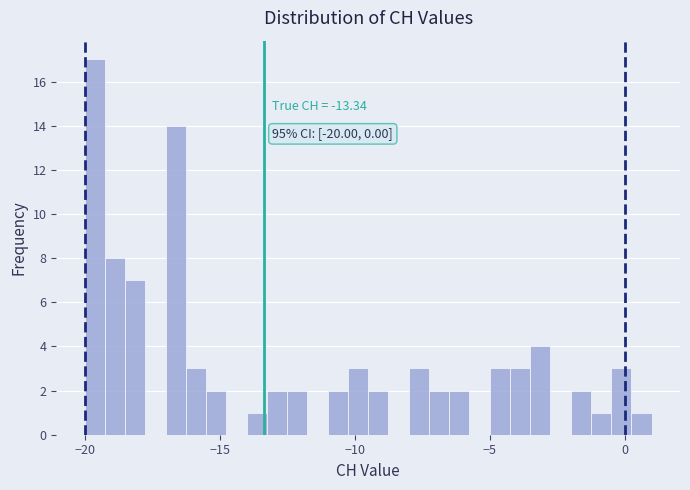

Around what value on the x-axis is the tallest bar? Give the approximate position of its centre, as read against the axis.

-19.5